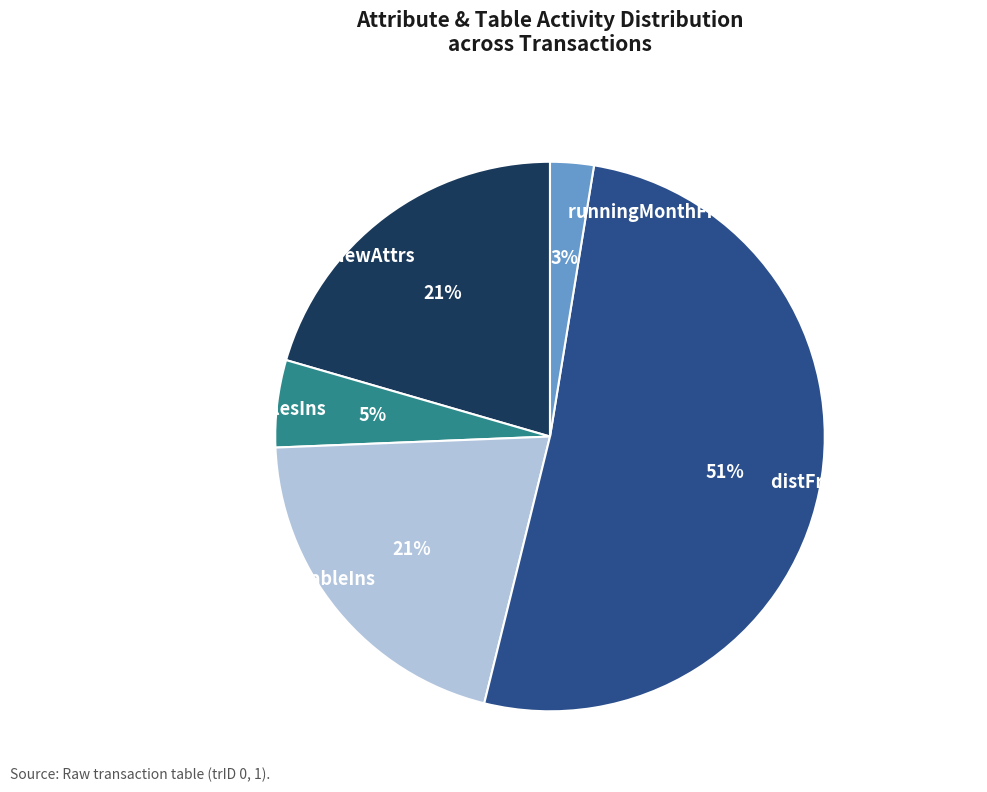

Which category has the smallest portion of the pie?

runningMonthFromV0 (tr1)